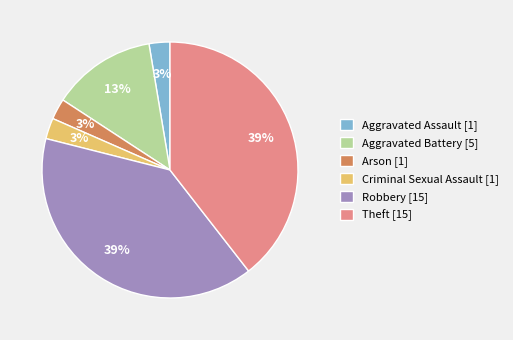

To the nearest percent, what is the combined percentage of Robbery [15] and Arson [1]?

42%